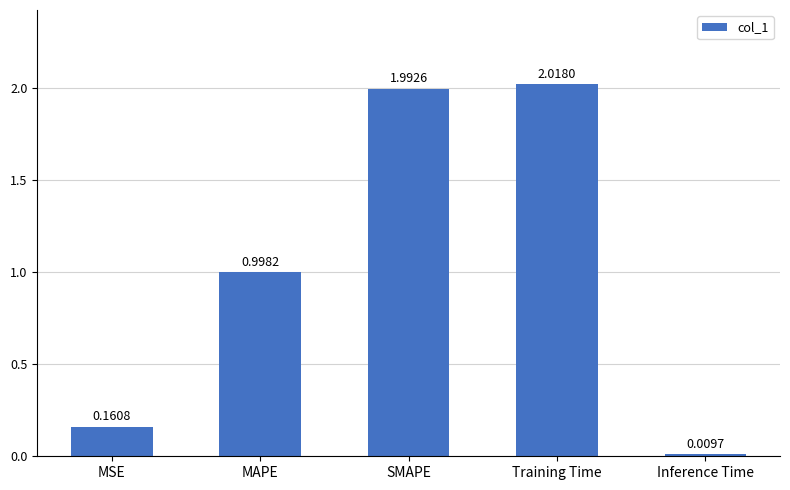

What is the difference between the values at MSE and SMAPE?

1.8